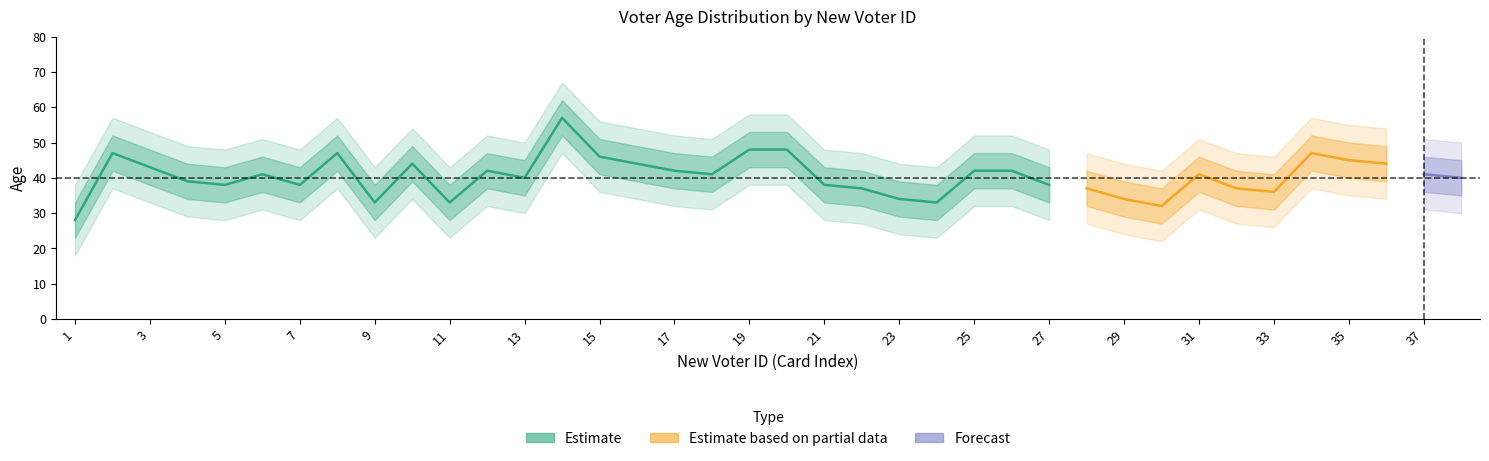

How many interior local valleys does the center series have?

9